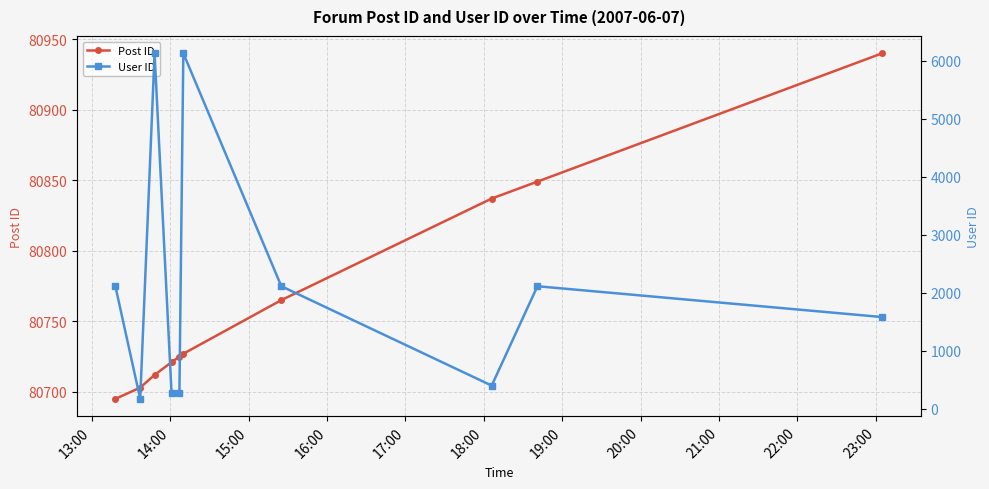

What is the value of the Post ID point at the 3rd from the left?

80712